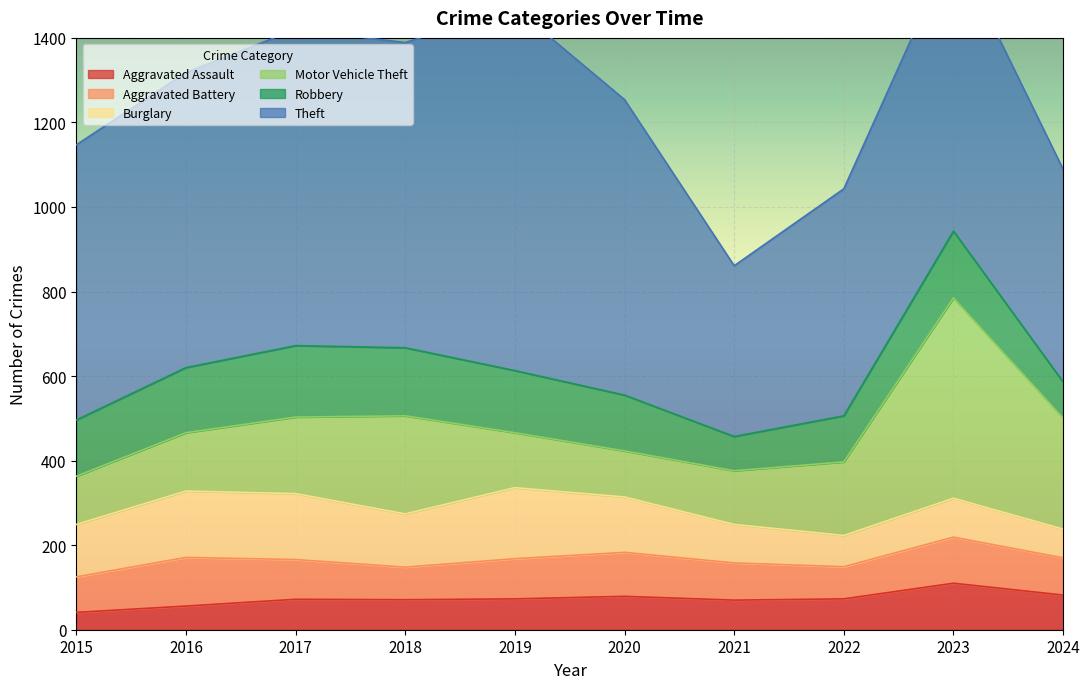

How many series are shown in this chart?

6